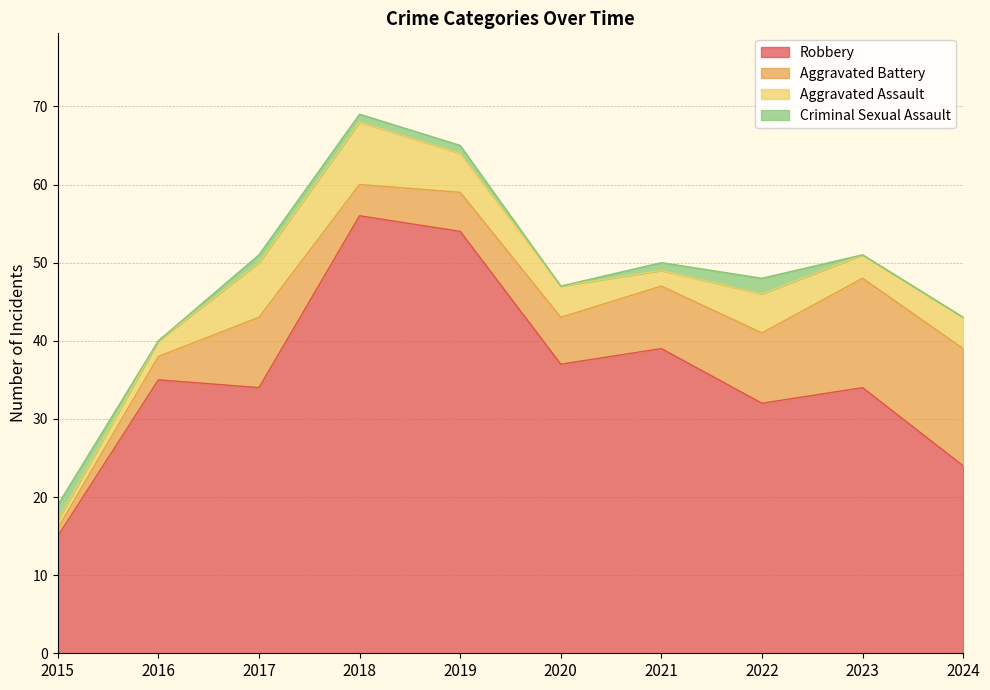

What is the lowest value of the Aggravated Assault series?

1